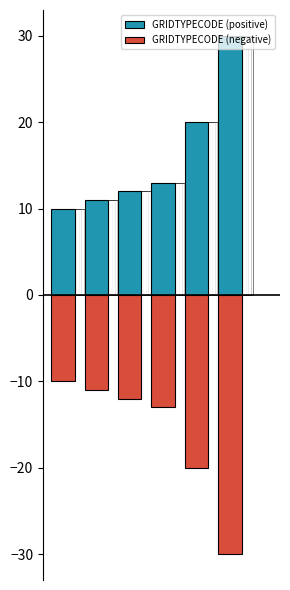

What is the maximum value shown in the chart?

30